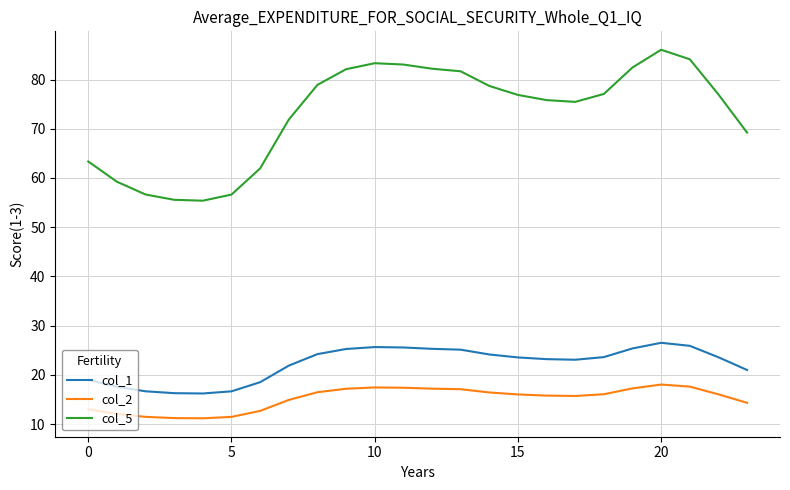

Rank the series by their maximum value, from highest to lowest.

col_5, col_1, col_2